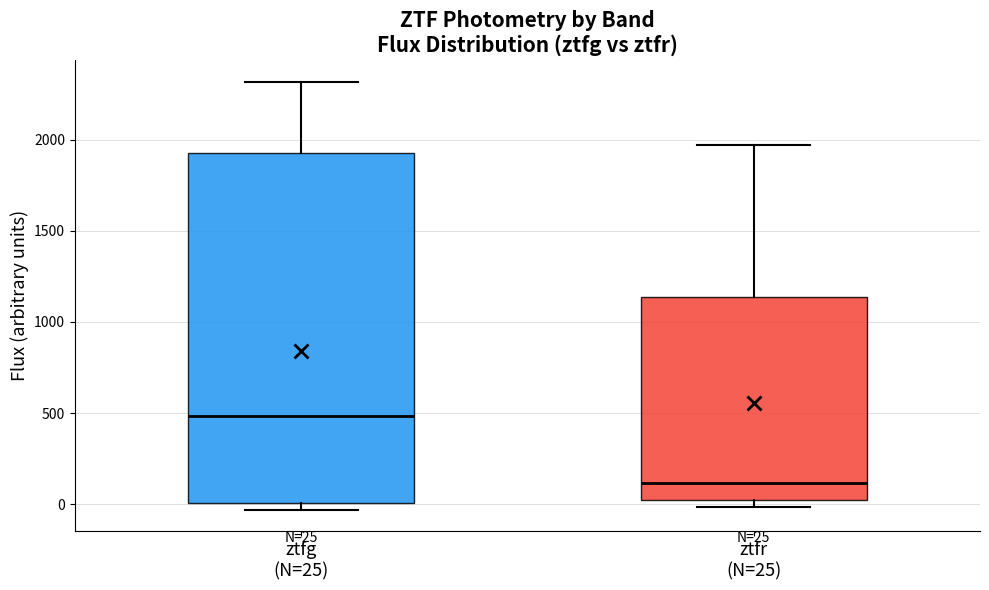

Which box is the tallest, from its lower edge to its upper edge?

ztfg (N=25)